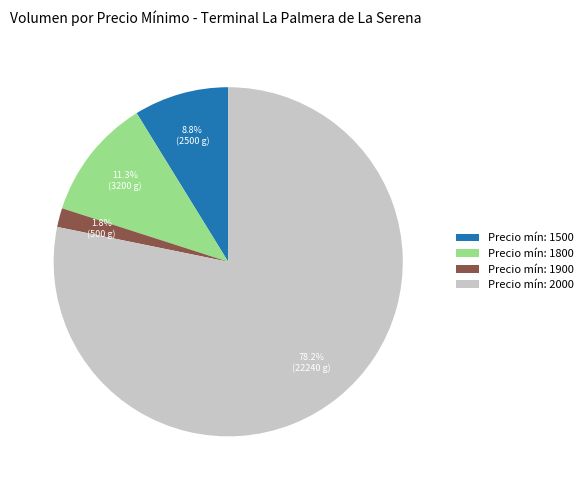

Which slice represents more than half of the pie?

Precio mín: 2000